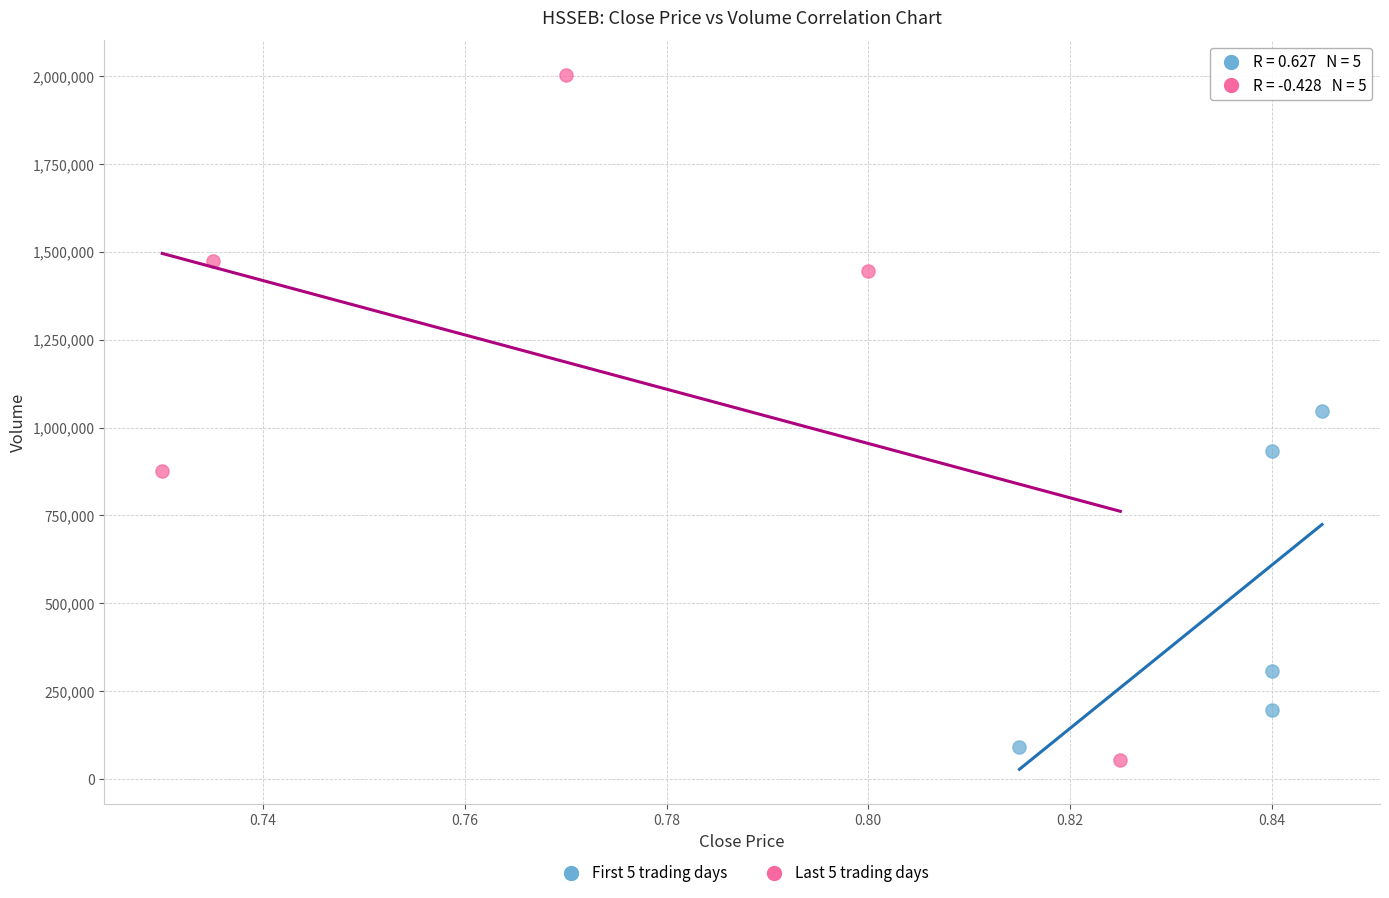

Which series reaches the minimum Y coordinate?

Last 5 trading days